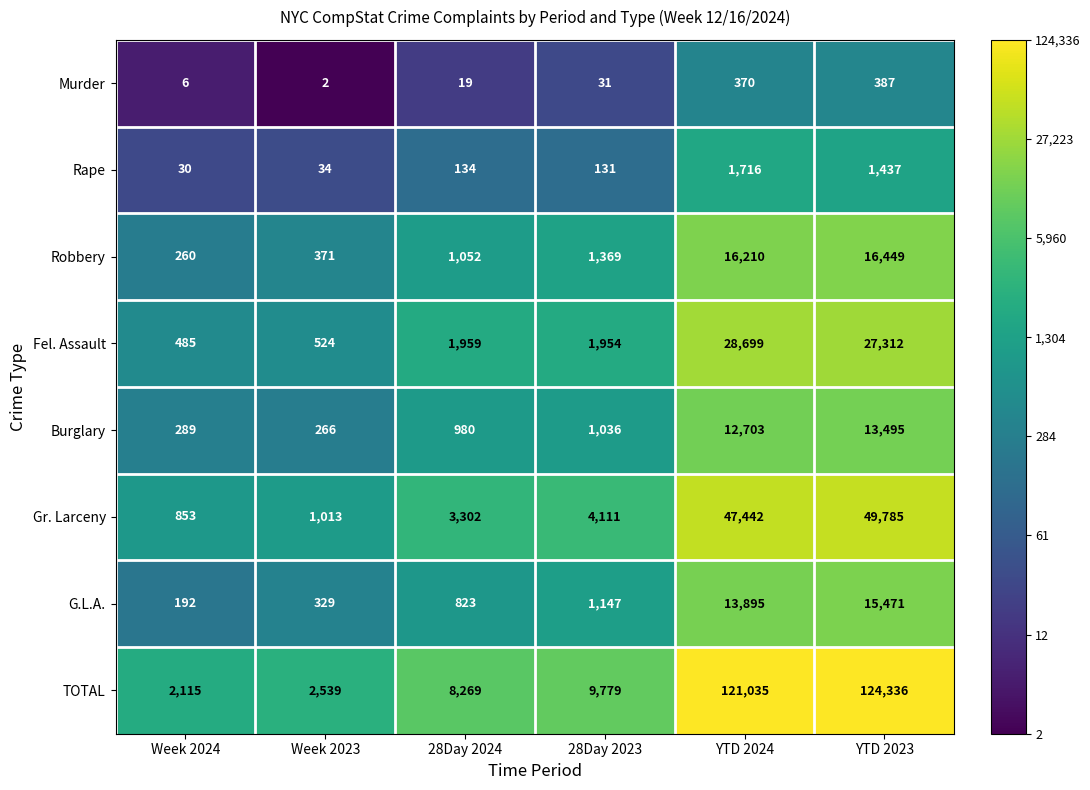

What is the lowest value of the Fel. Assault series?

485